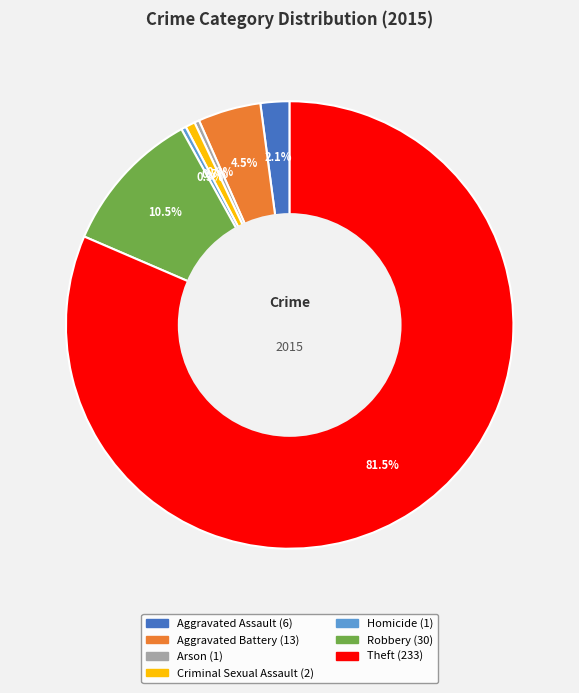

What is the largest slice in the pie chart?

Theft